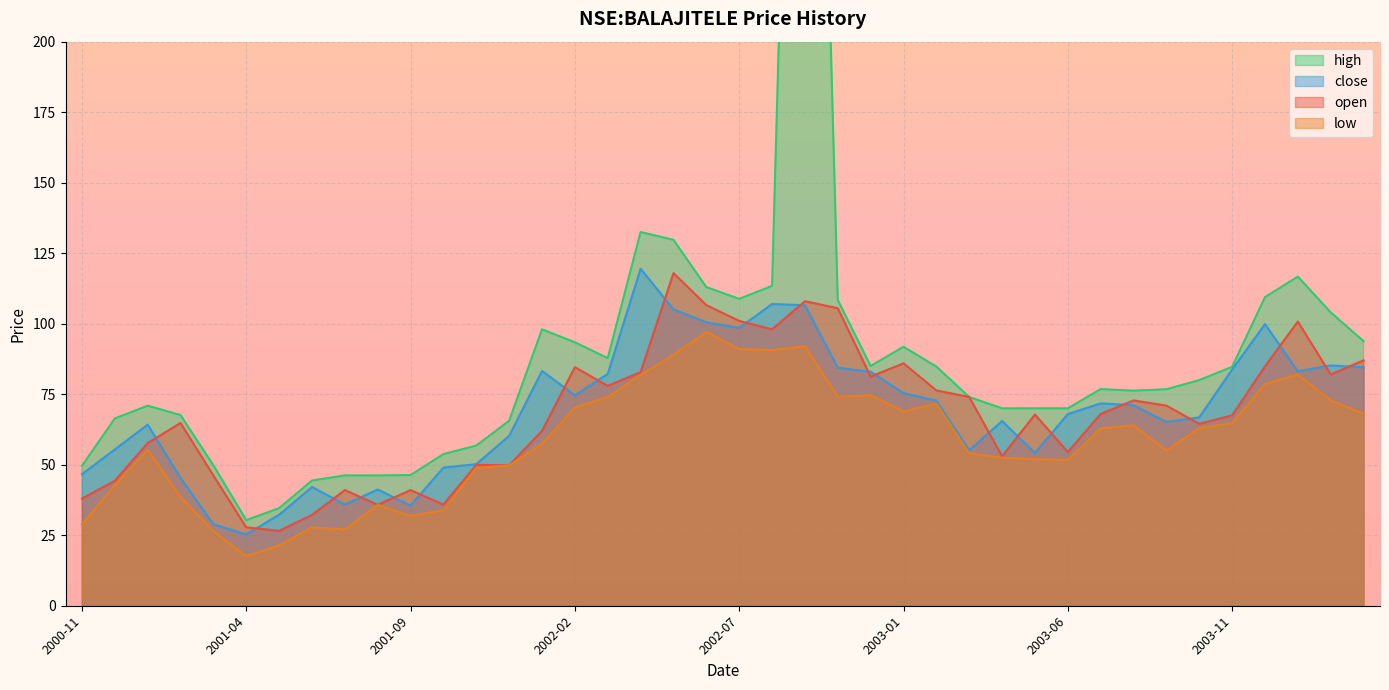

List the series in order of their peak value, highest first.

high, close, open, low